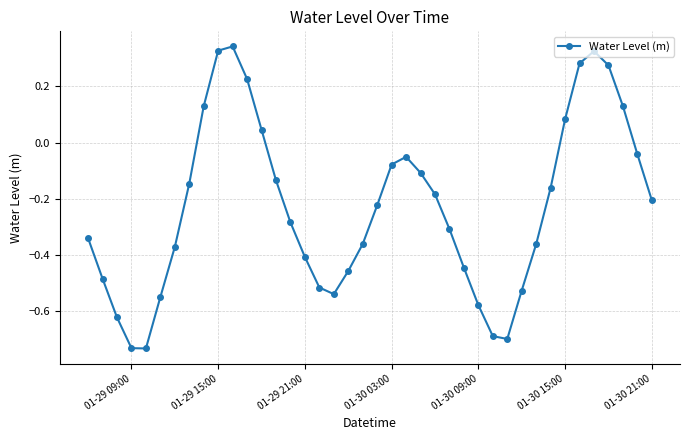

What is the sum of all values?

-9.2